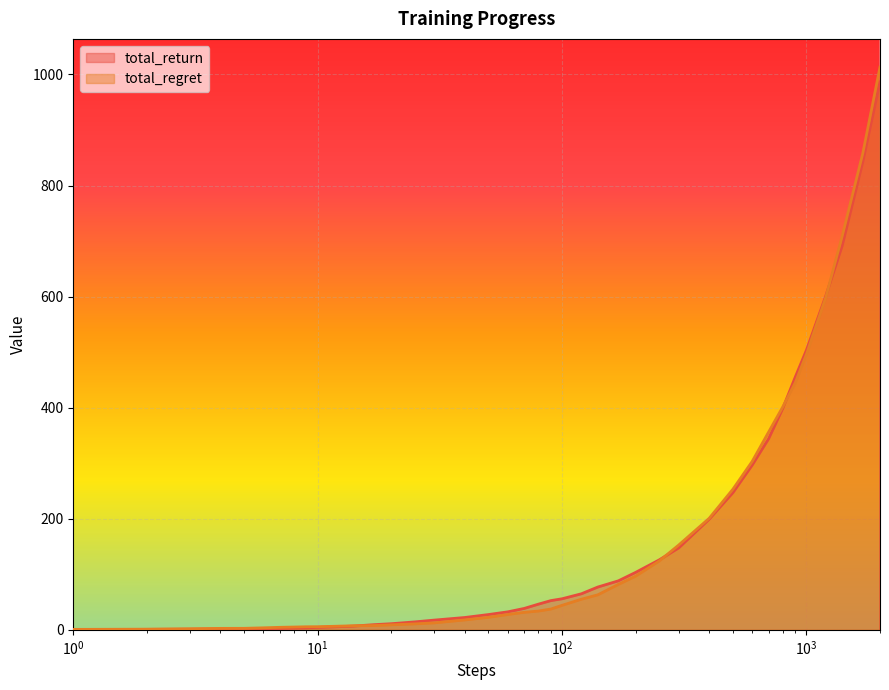

What is the maximum value for total_return?

986.6